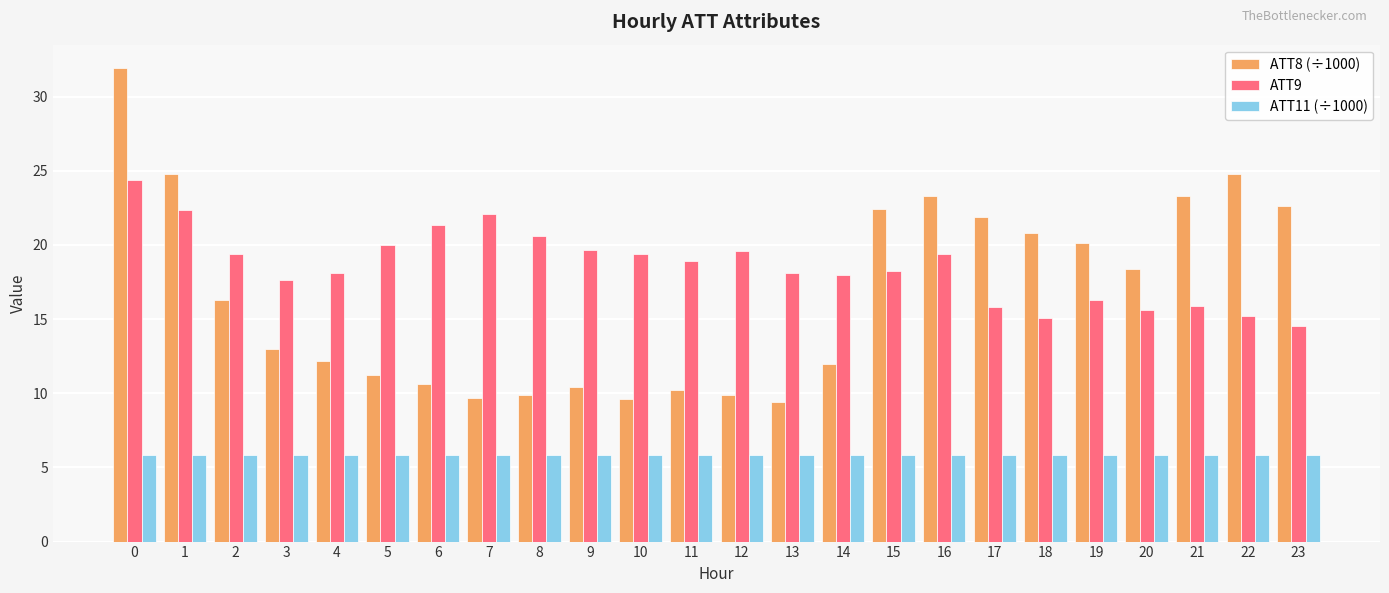

What is the sum of all ATT11 (÷1000) values?

139.9